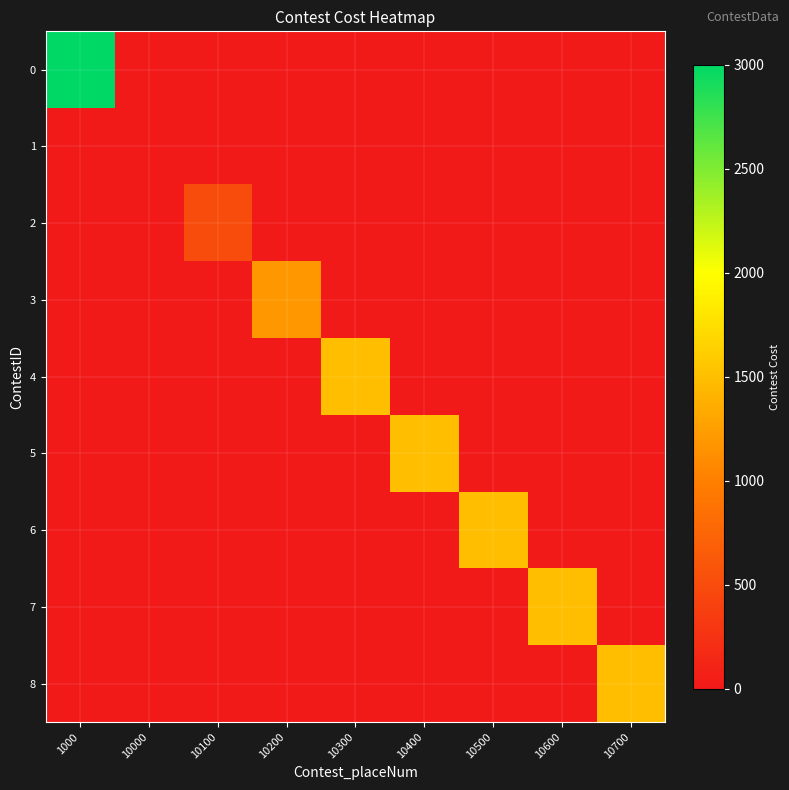

At which category is the sum across all series the highest?

1000